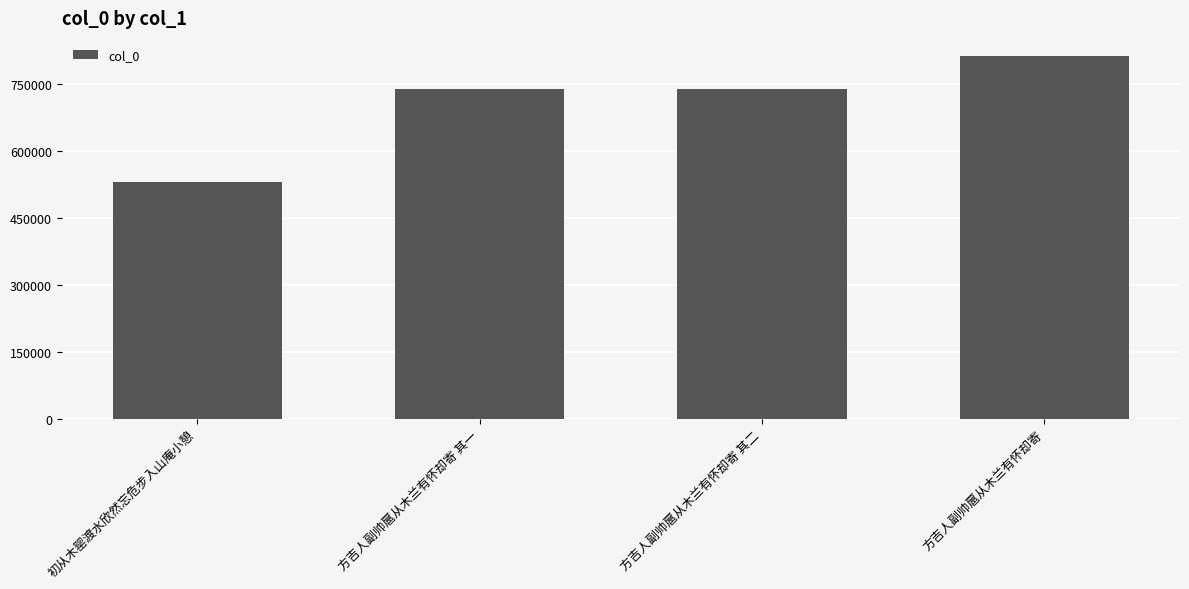

The chart shows a value of 737662 at 方吉人副帅扈从木兰有怀却寄 其一. True or false?

True